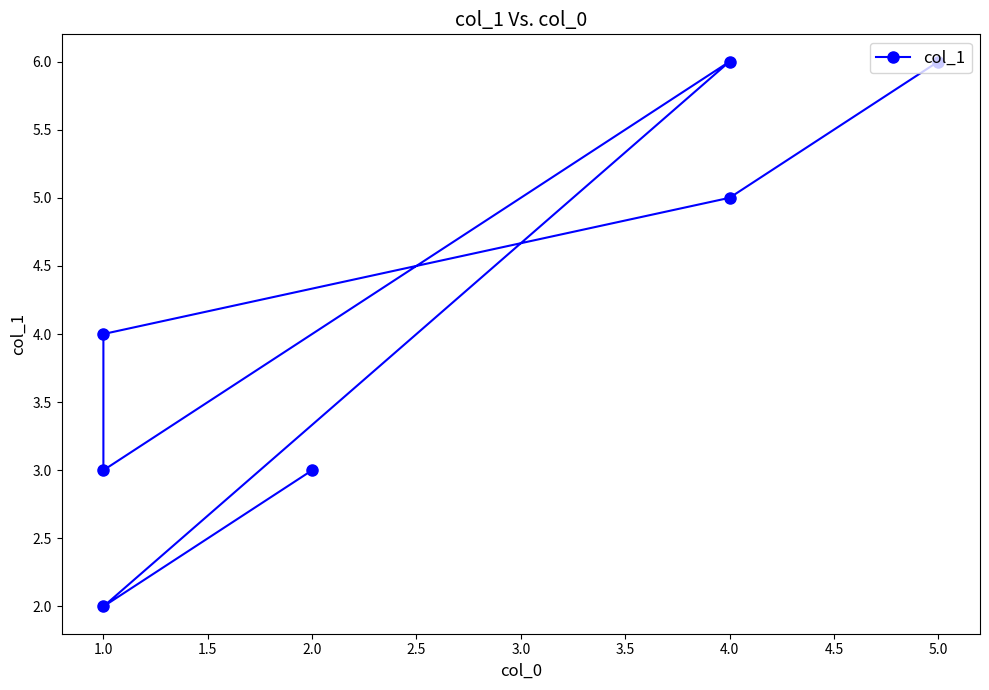

Count the values in the range 3 to 6.

6